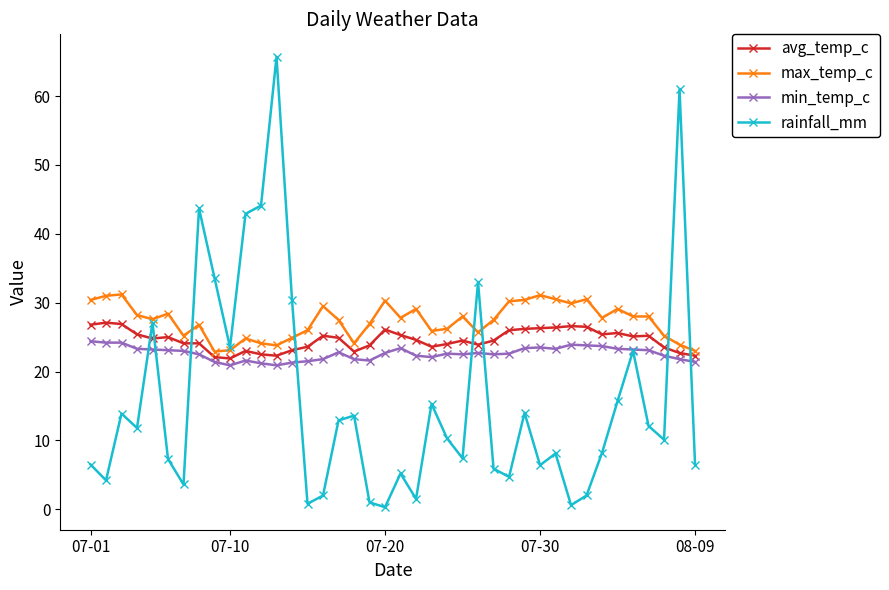

What is the greatest value displayed?

65.7